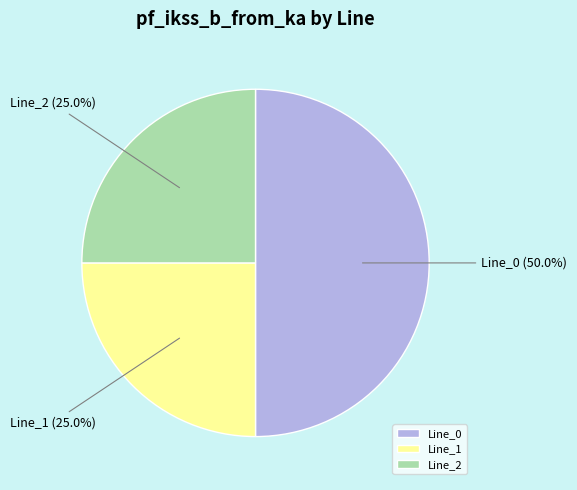

To the nearest percent, what percentage of the pie is Line_0?

50%